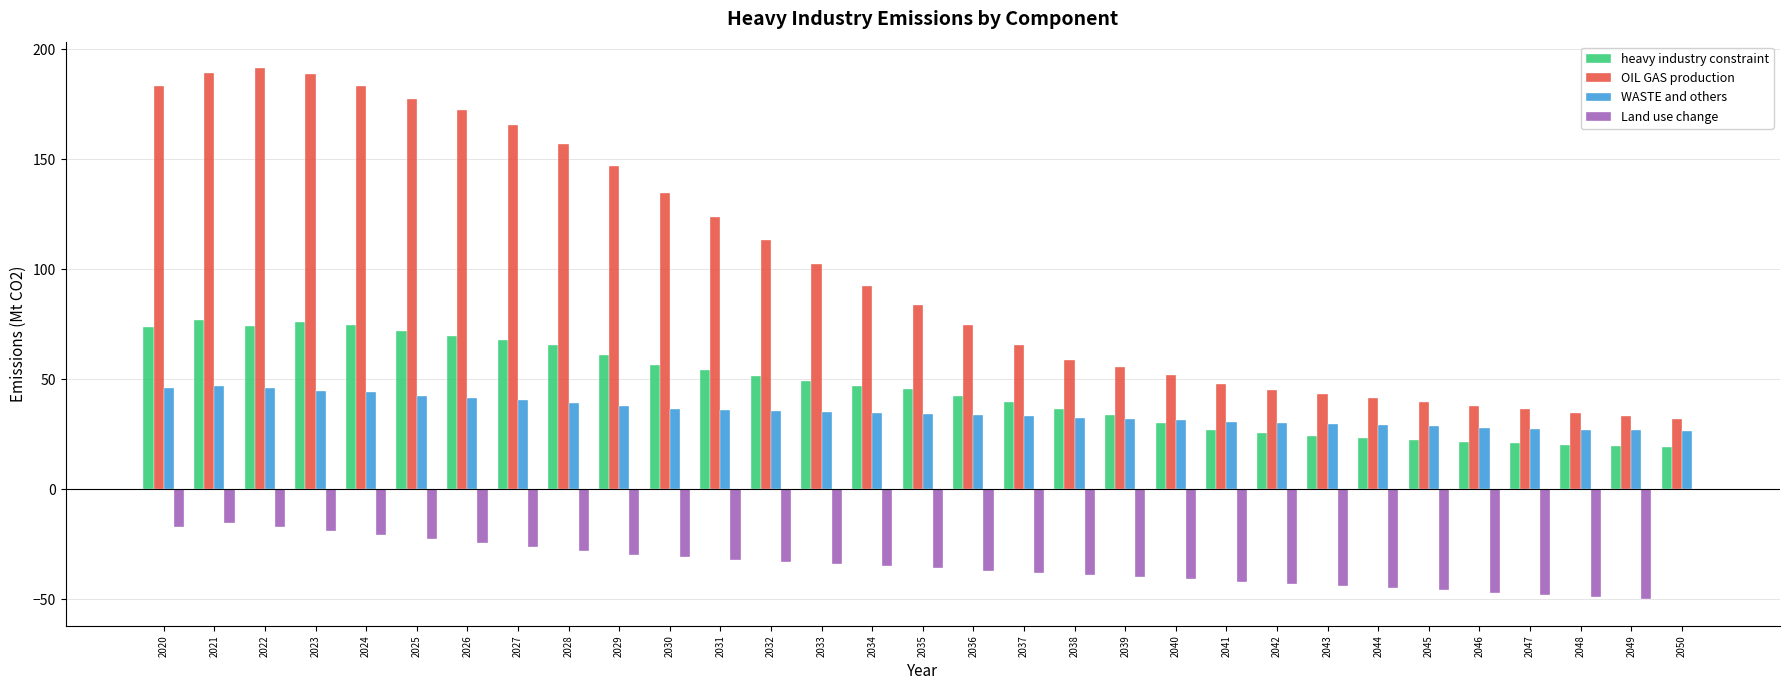

How many series are shown in this chart?

4